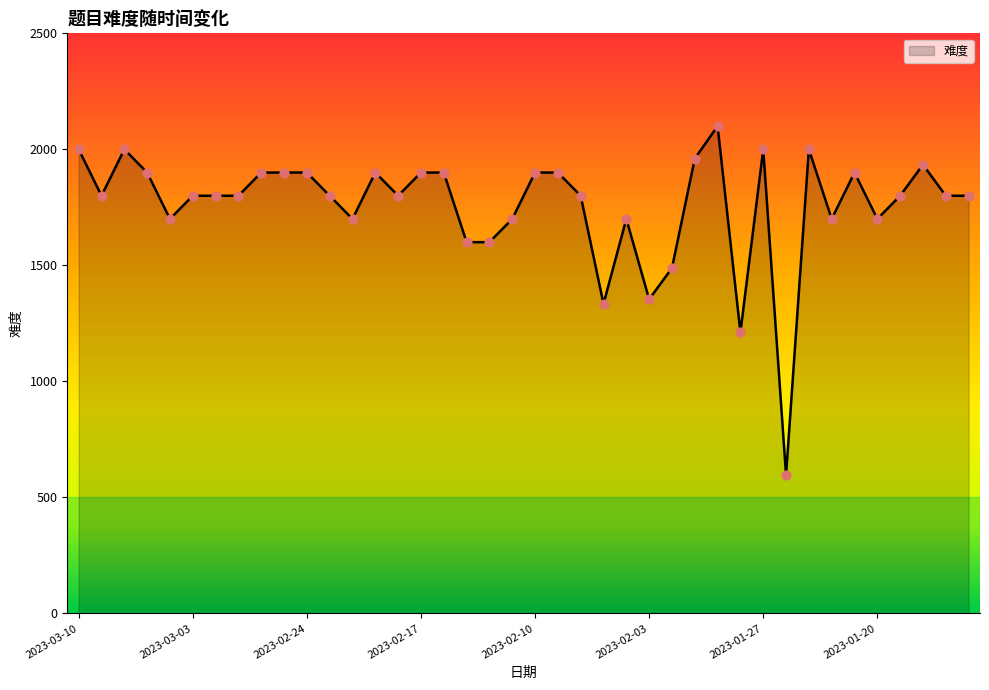

What is the smallest value displayed?

596